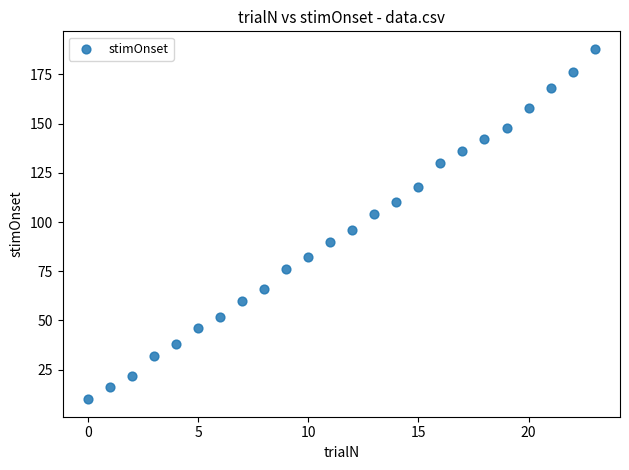

What Y value in the scatter plot is closest to 99?

96